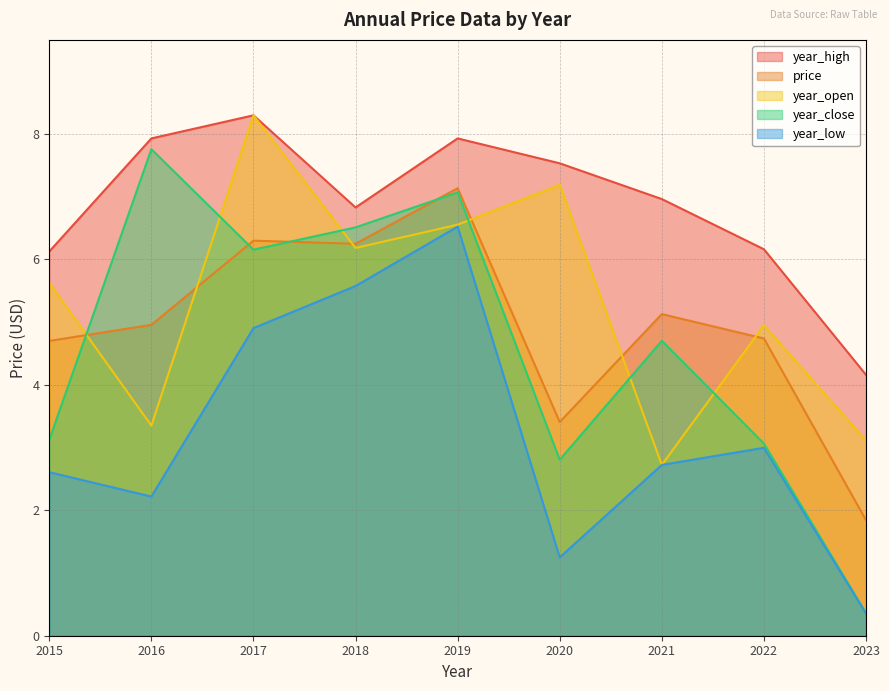

Which series has the largest total across all categories?

year_high